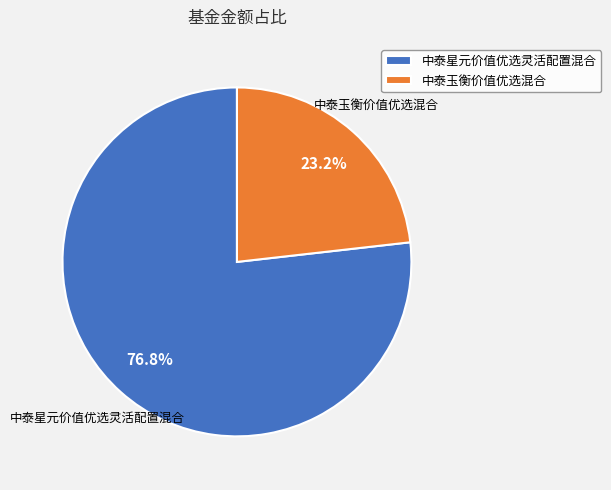

What is the ratio of the value at 中泰玉衡价值优选混合 to the value at 中泰星元价值优选灵活配置混合?

0.3